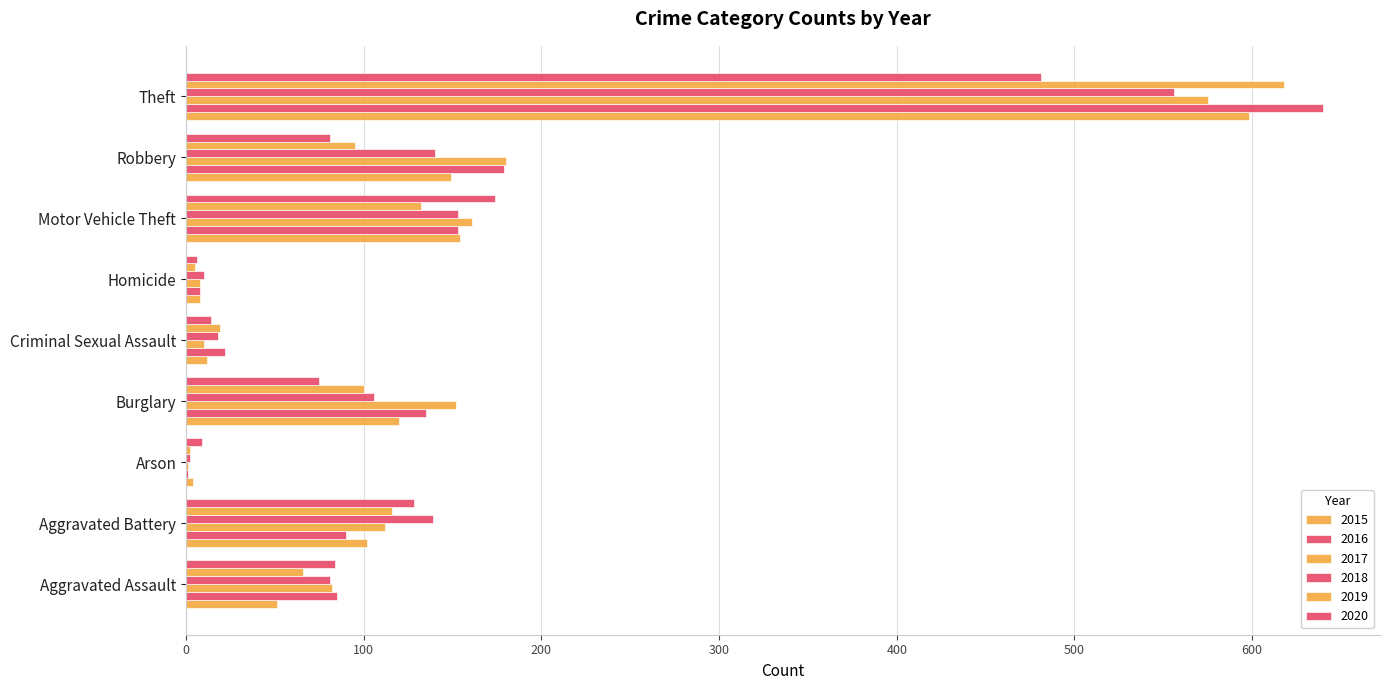

What position from the left is Criminal Sexual Assault?

5